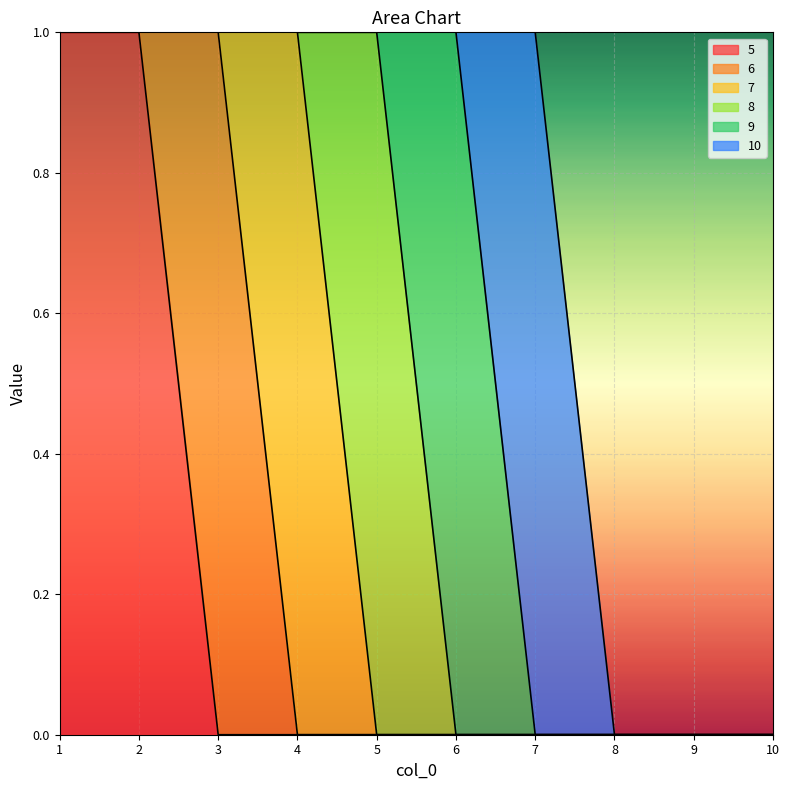

At how many categories does at least one series exceed 0?

7